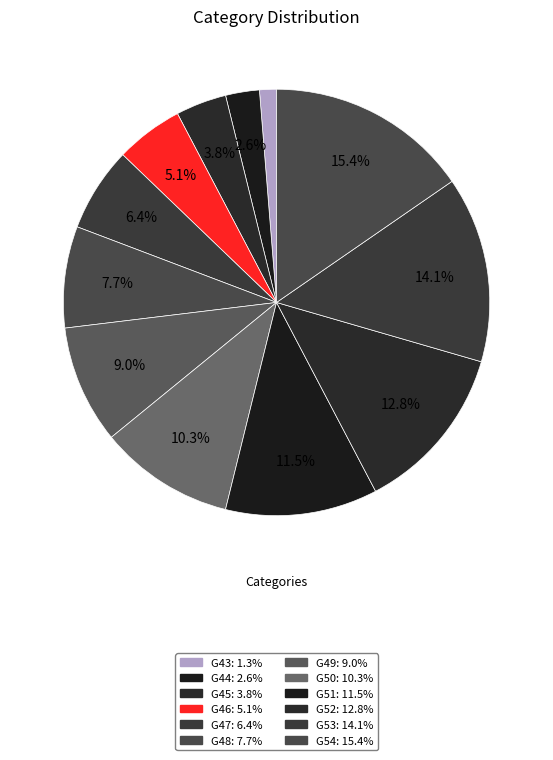

What percentage is NOT represented by G45?

96.2%